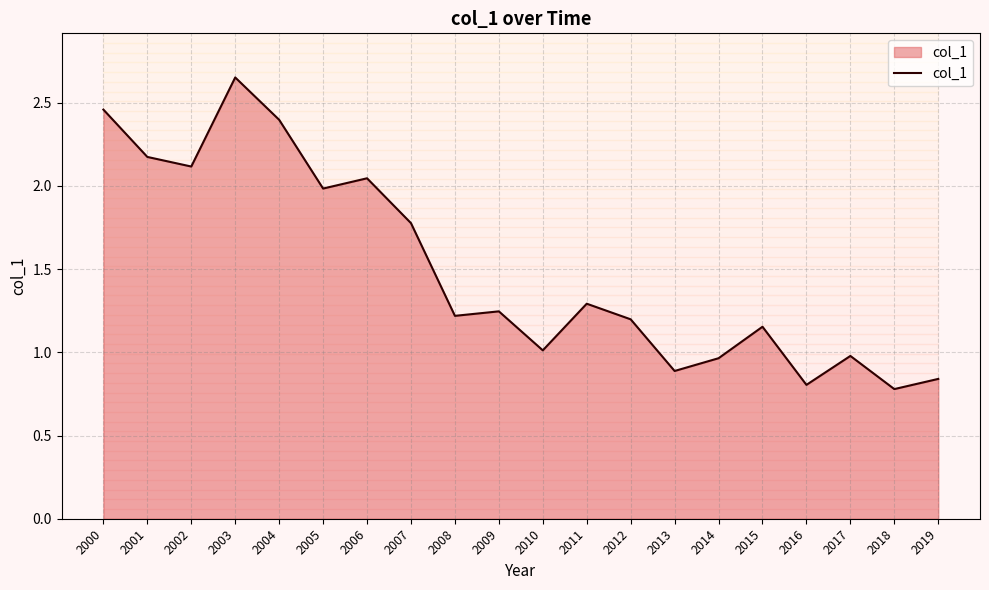

What is the greatest value displayed?

2.7